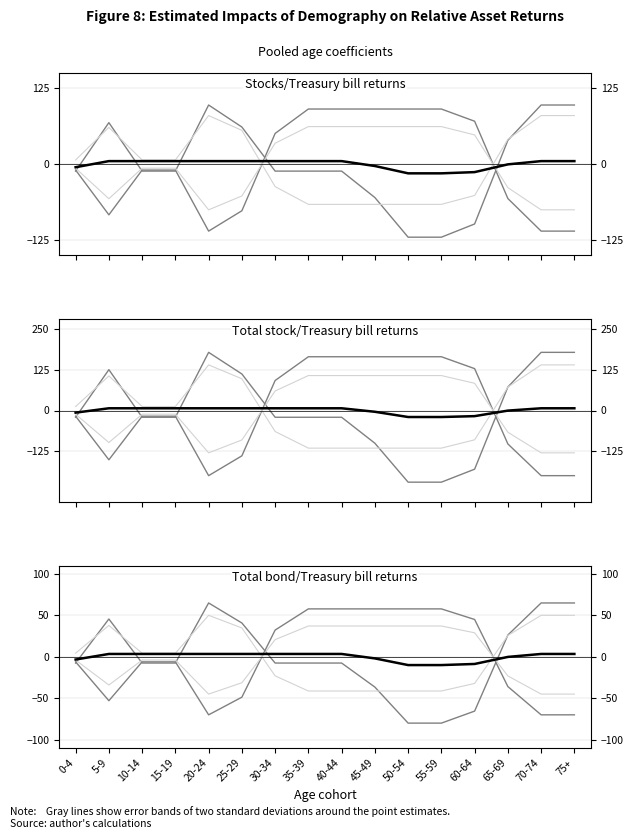

Which series has the widest spread of values?

upper band 1